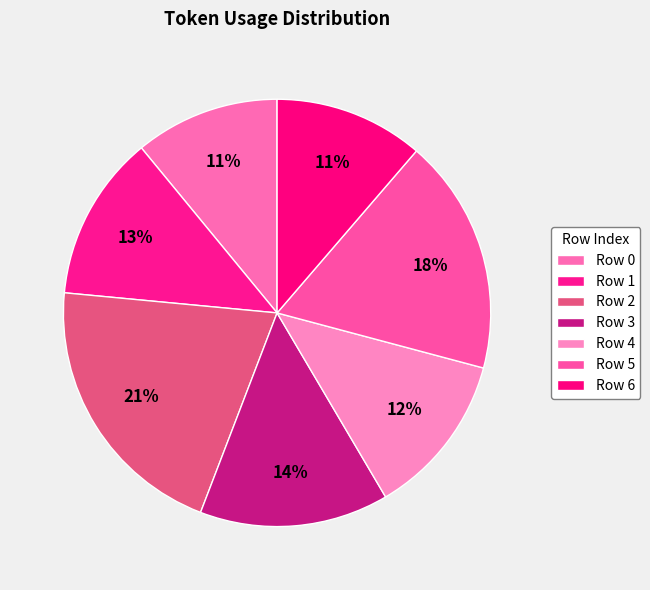

Rank the categories by value from lowest to highest.

0, 6, 4, 1, 3, 5, 2